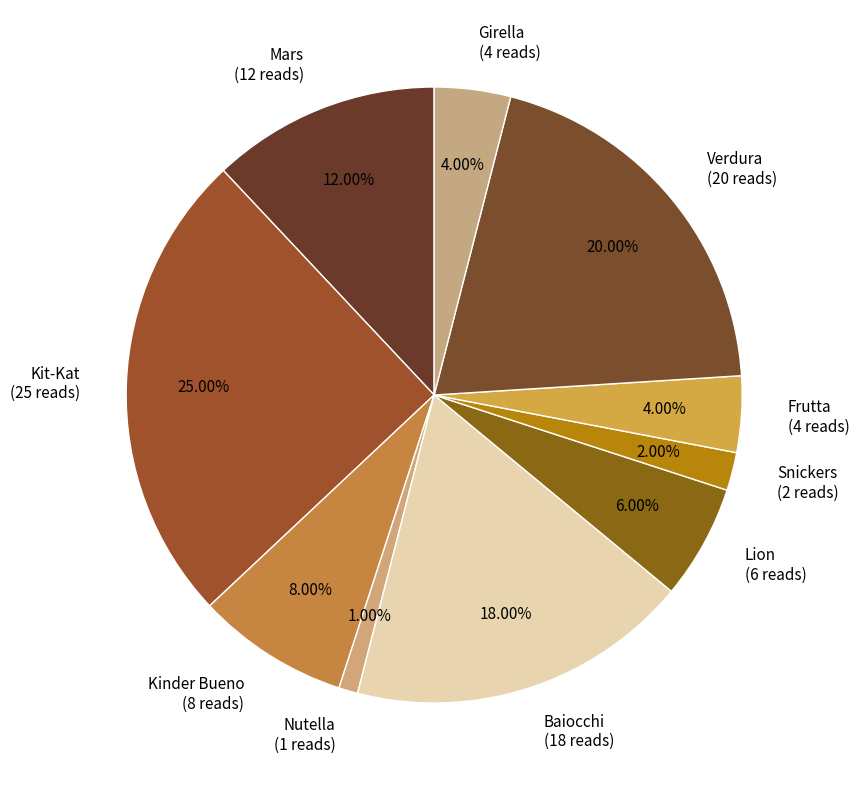

True or false: Nutella accounts for 1% of the total.

True